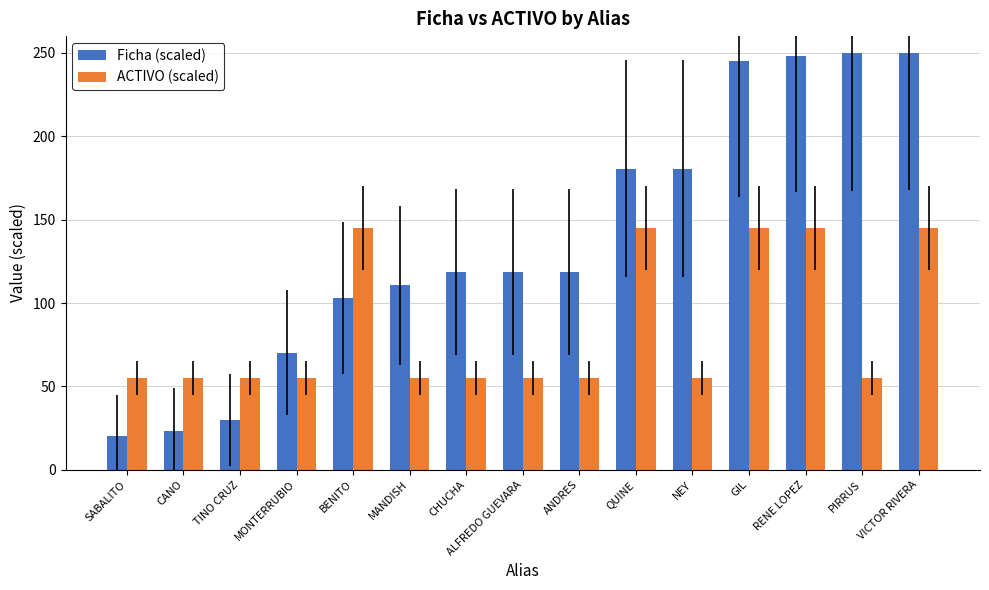

At which category does the chart reach its minimum across all series?

SABALITO